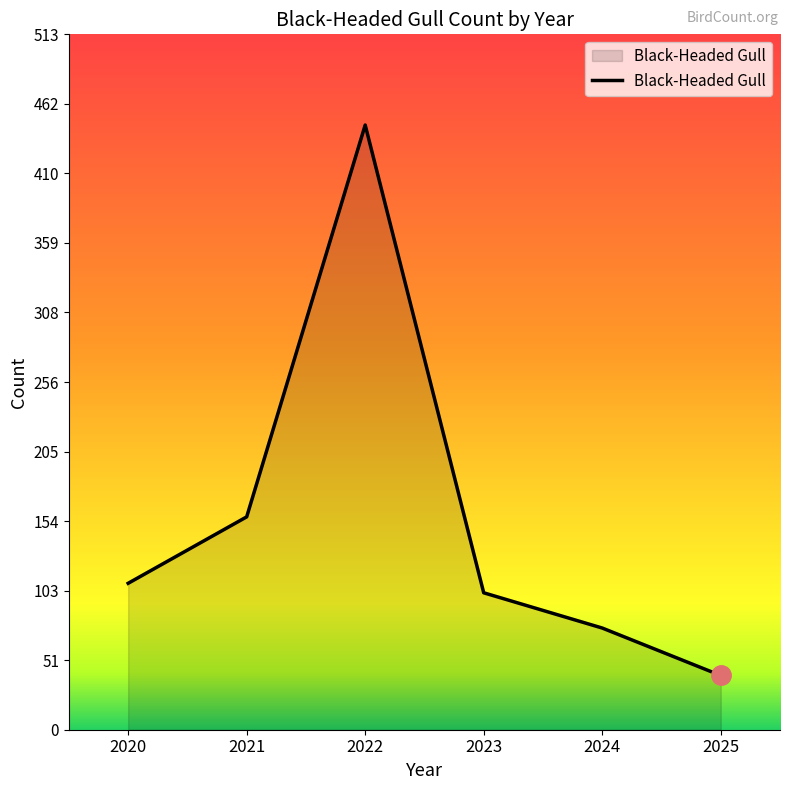

True or false: the data has more than 2 interior local peaks.

False